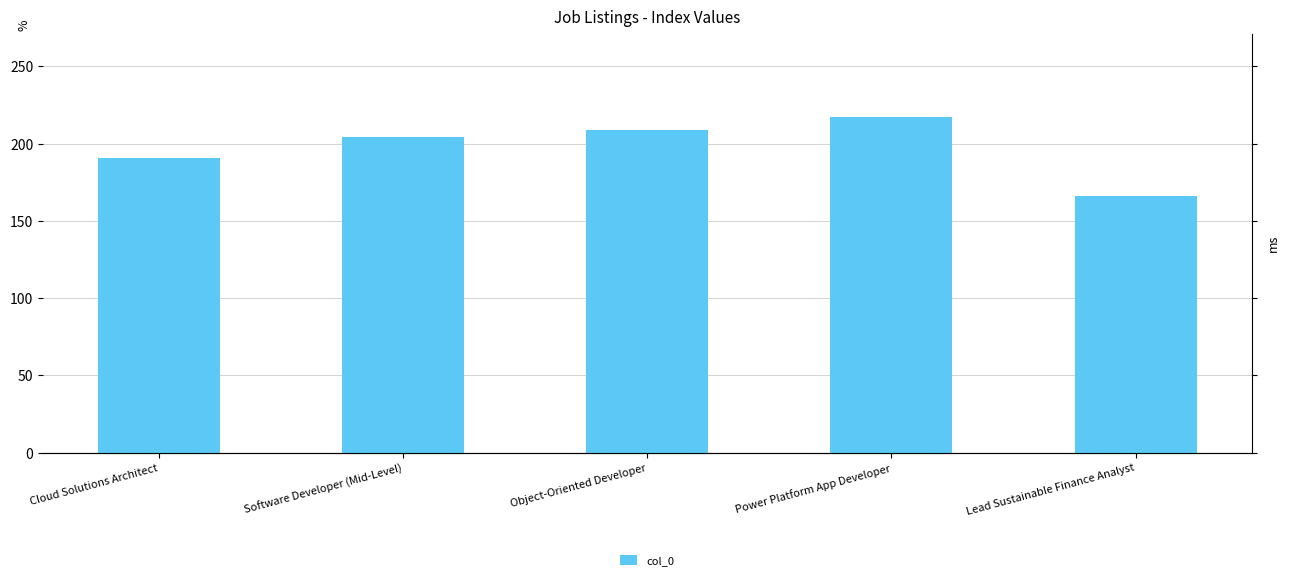

Reading left to right, what are all the values shown in this chart?

191	204	209	217	166